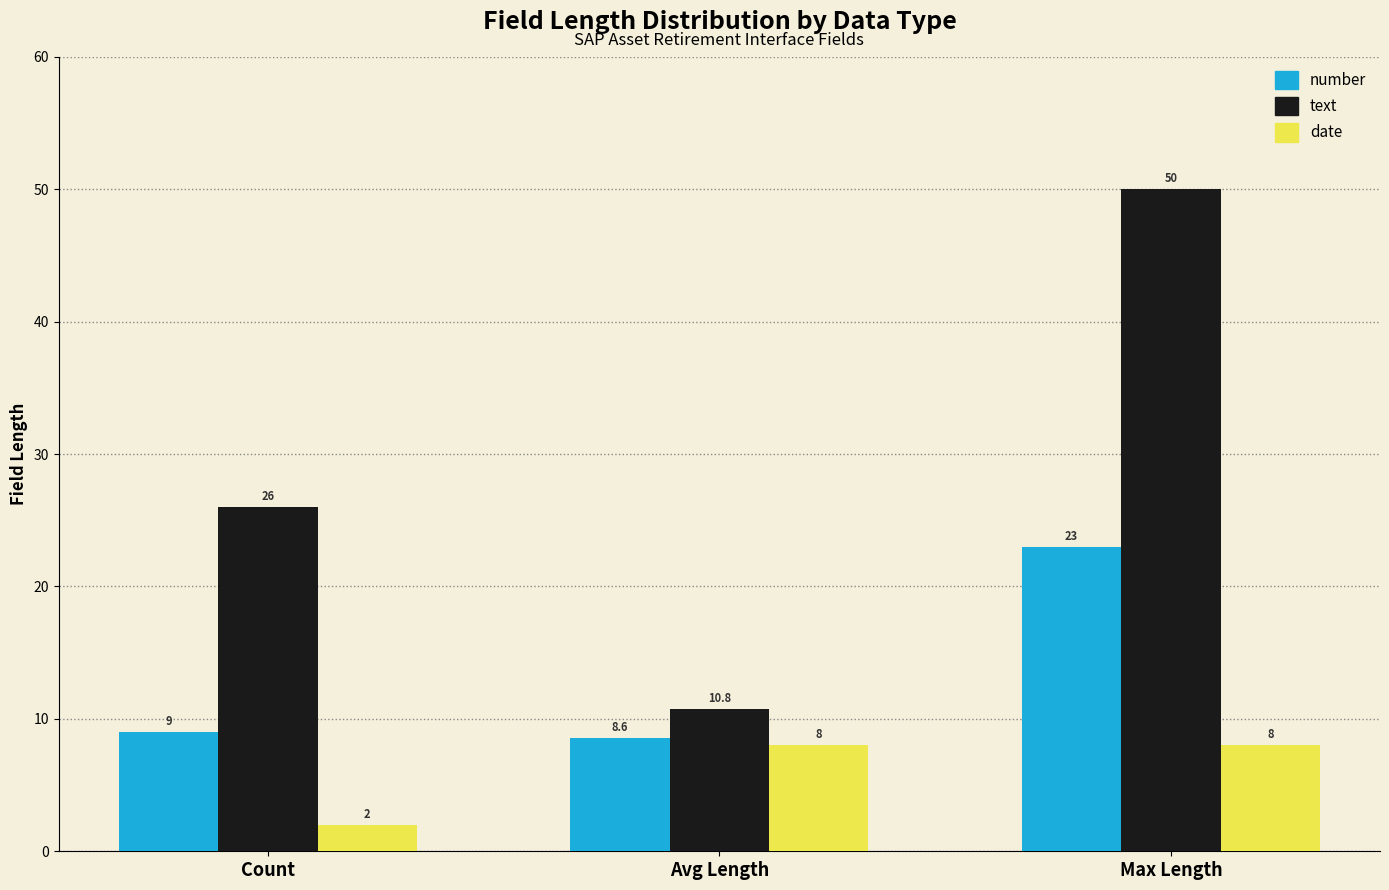

What are all the series names shown in the legend?

number, text, date